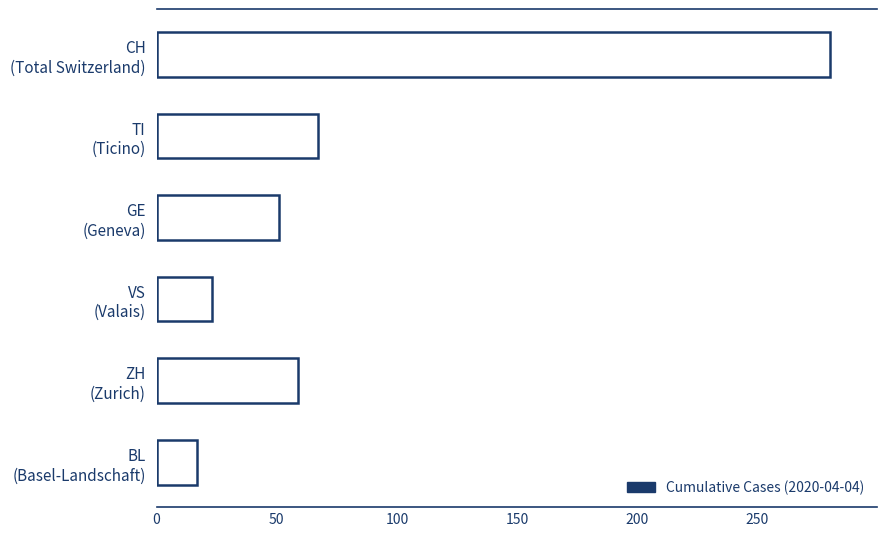

What is the value of the 4th bar from the top?

23